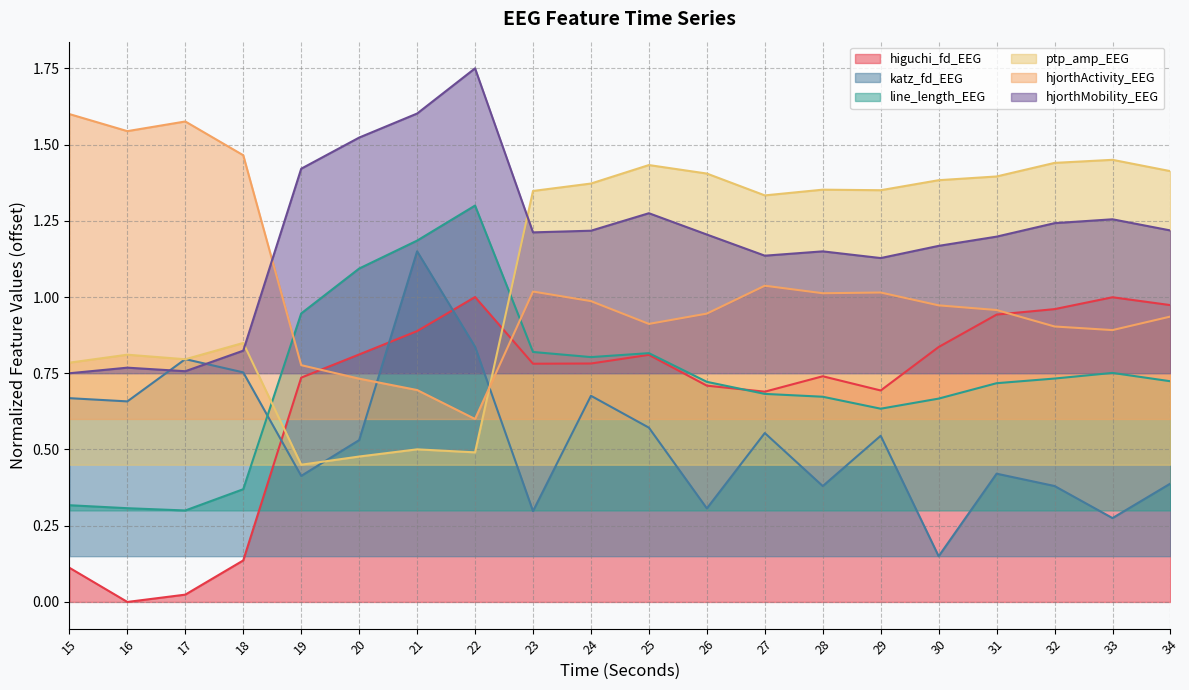

What is the difference between the maximum and minimum values in the katz_fd_EEG series?

1.0